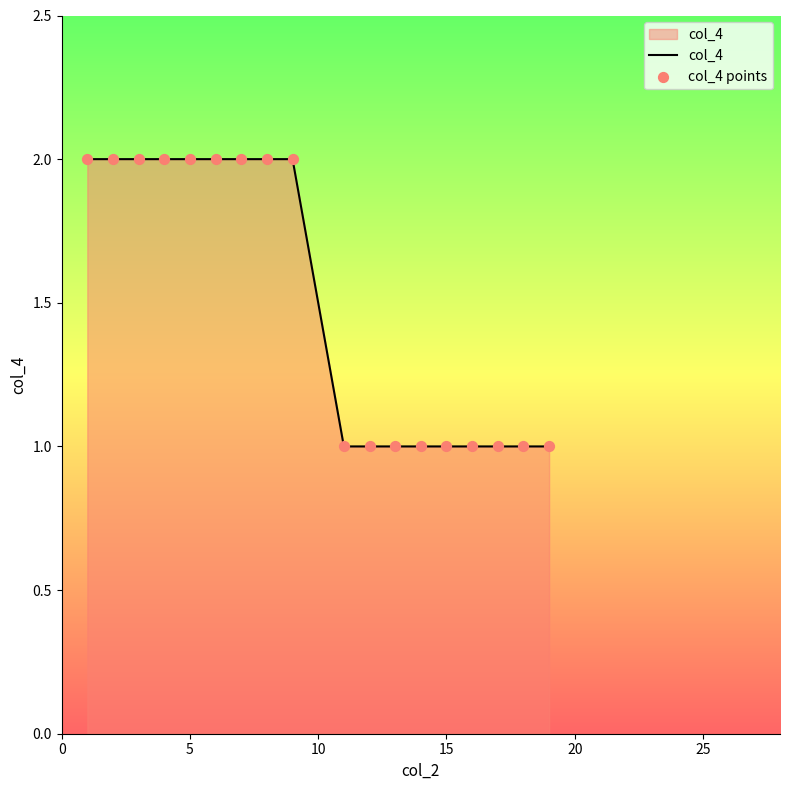

How many lines are shown in the chart?

1